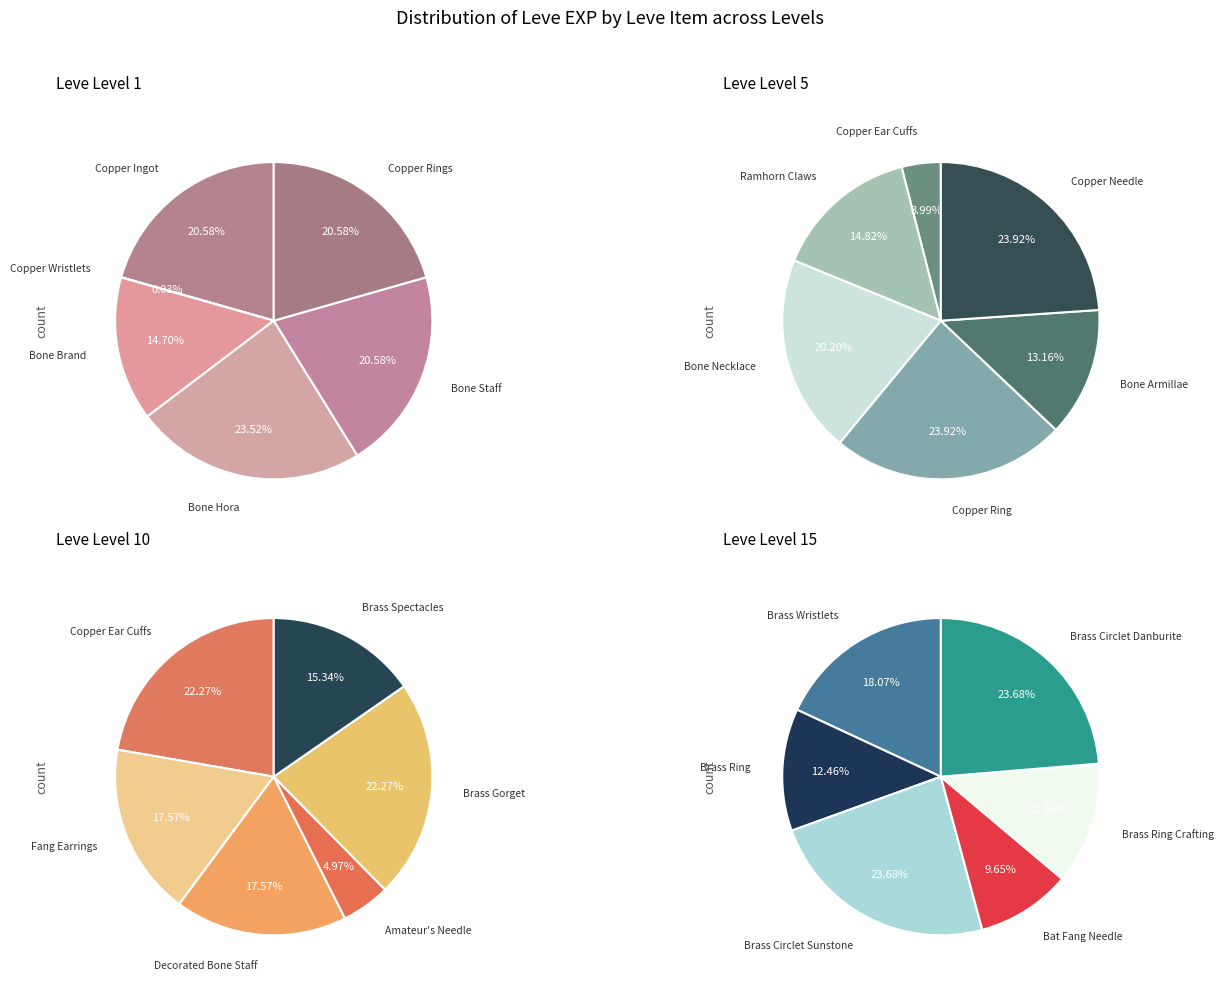

To the nearest percent, what is the difference between the Leve Level 5 and 5 slice percentages?

2%